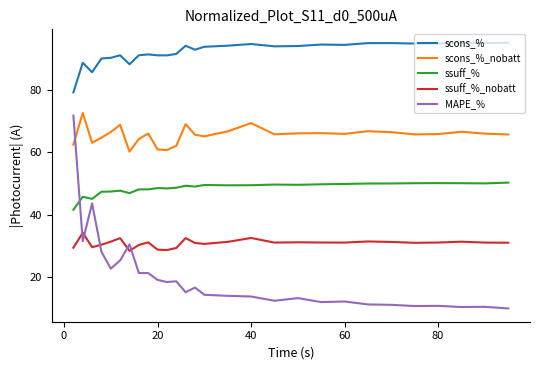

Which series has the largest total across all categories?

scons_%